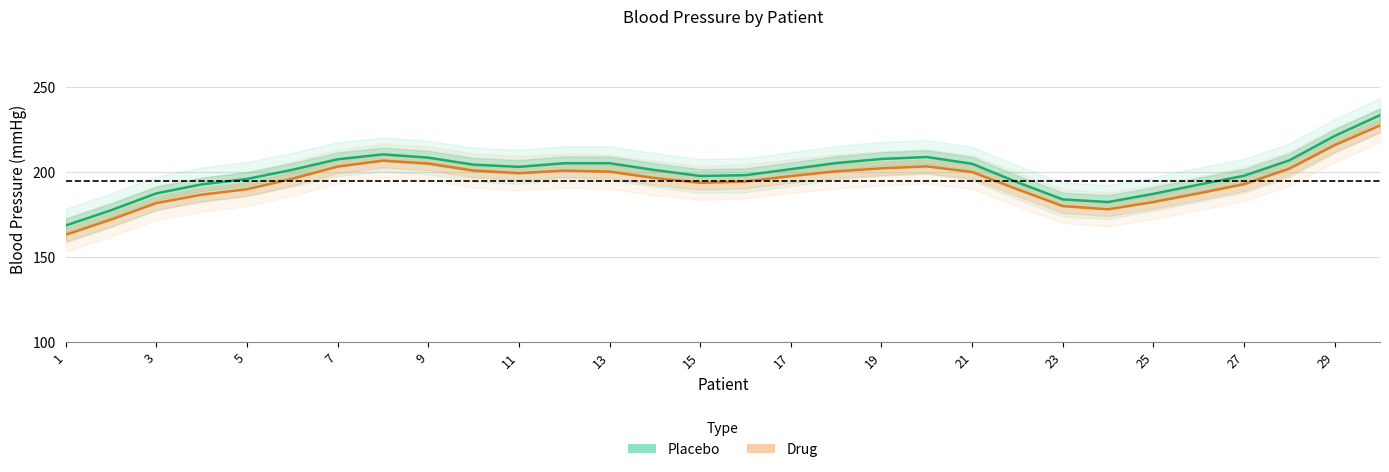

True or false: Placebo and Drug cross at least once.

False